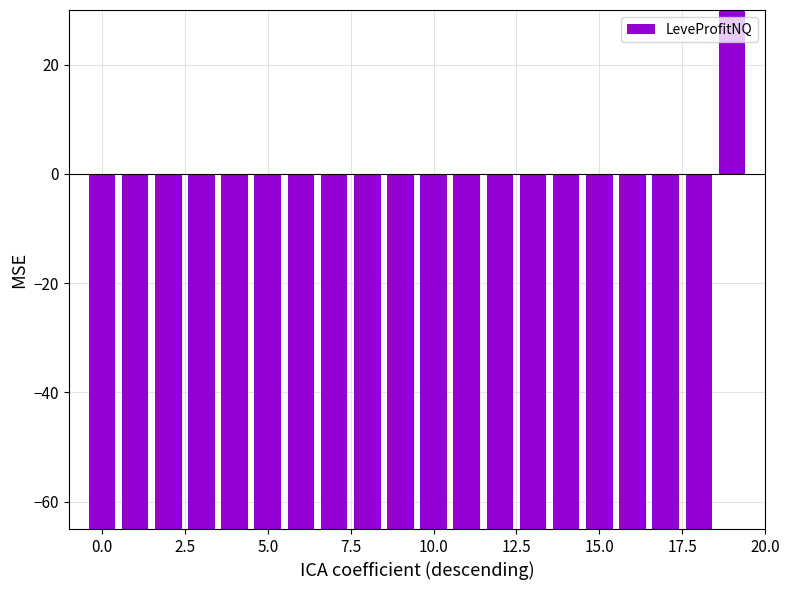

What is the value of the 20th bar from the left?

30